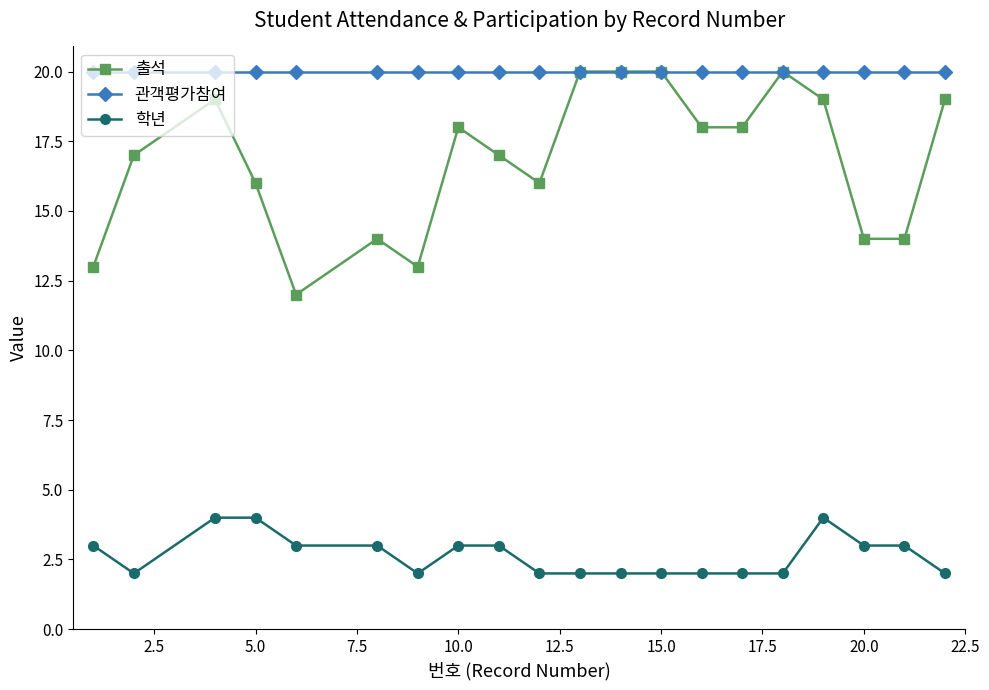

True or false: 학년 has more than 0 interior local peaks.

True